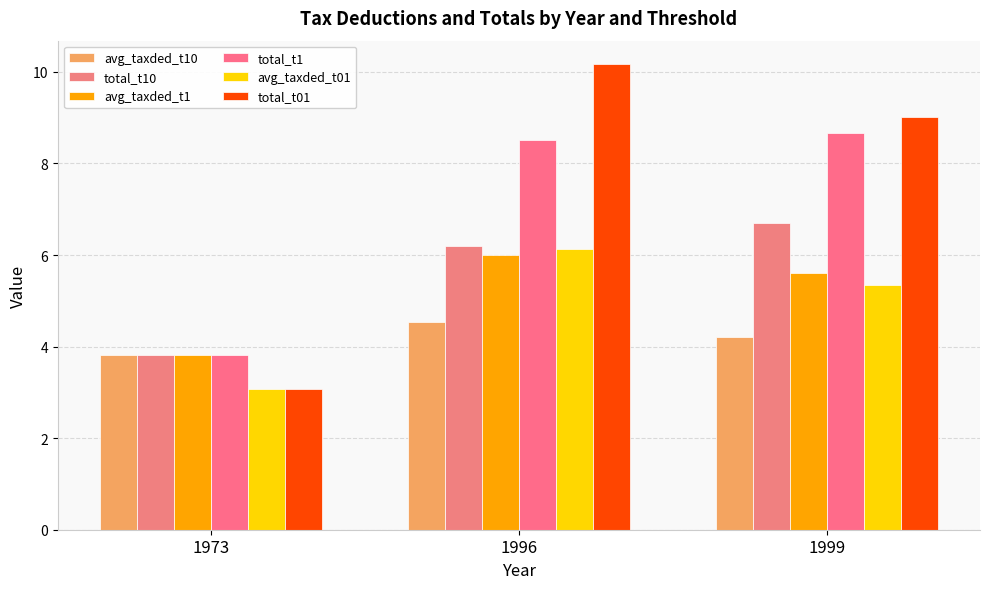

Reading right to left, list all the values displayed in this chart.

avg_taxded_t10: 1999=4.2	1996=4.5	1973=3.8
total_t10: 1999=6.7	1996=6.2	1973=3.8
avg_taxded_t1: 1999=5.6	1996=6.0	1973=3.8
total_t1: 1999=8.7	1996=8.5	1973=3.8
avg_taxded_t01: 1999=5.4	1996=6.1	1973=3.1
total_t01: 1999=9.0	1996=10.2	1973=3.1